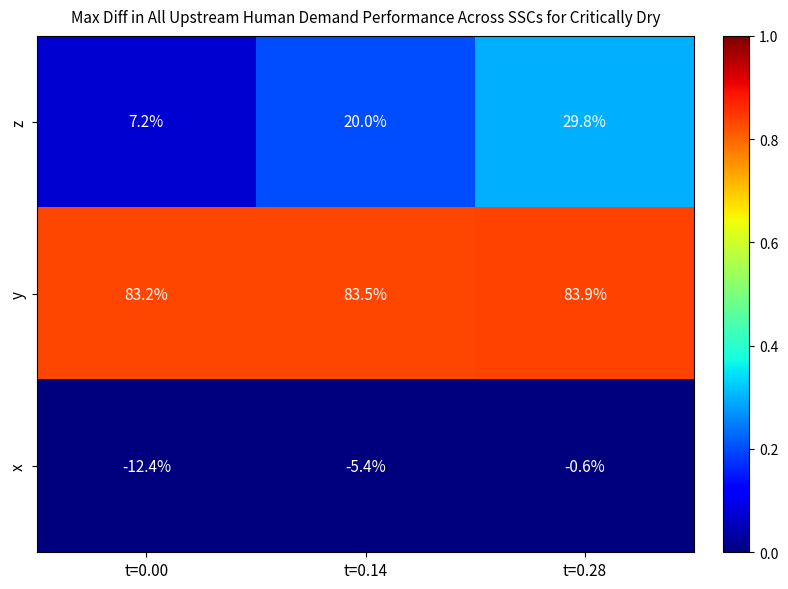

At which category is the sum across all series the highest?

t=0.28